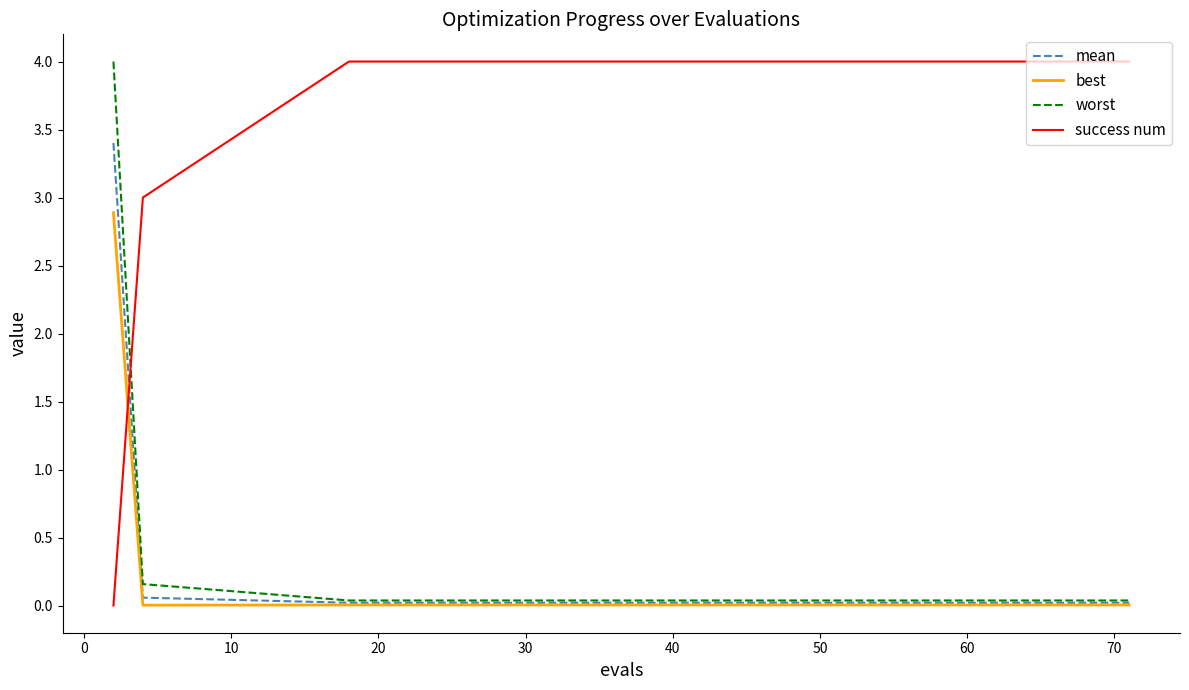

What is the maximum value shown in the chart?

4.0